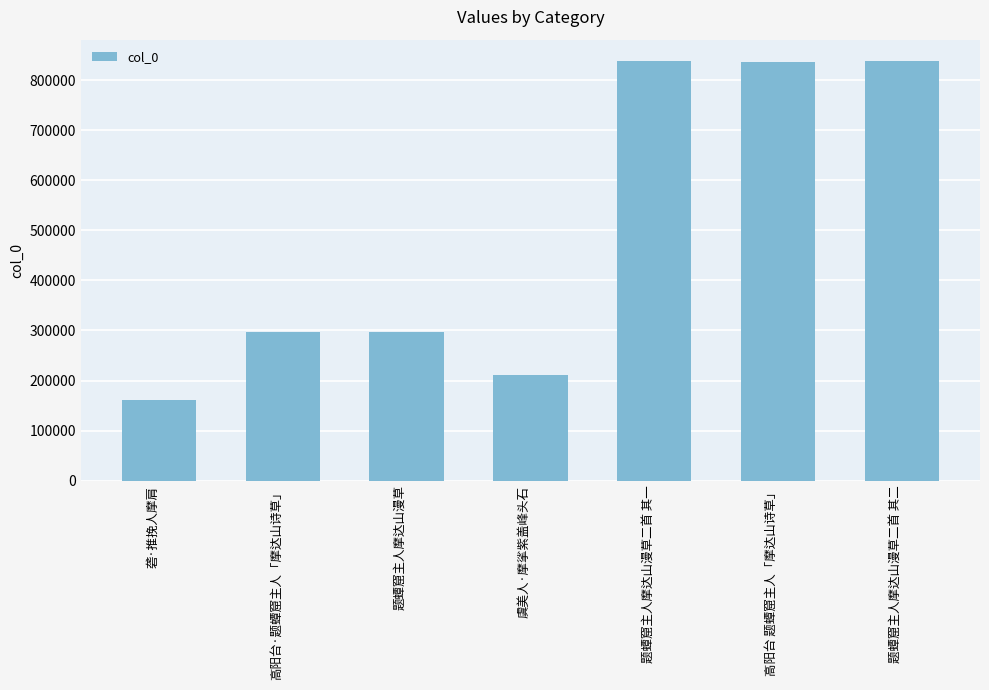

What is the change in value from 砻·推挽人摩肩 to 题蟫窟主人摩达山漫草二首 其二?

+677139